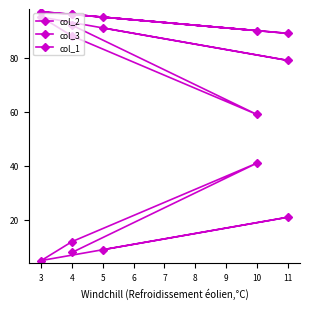

What are all the series names shown in the legend?

col_2, col_3, col_1